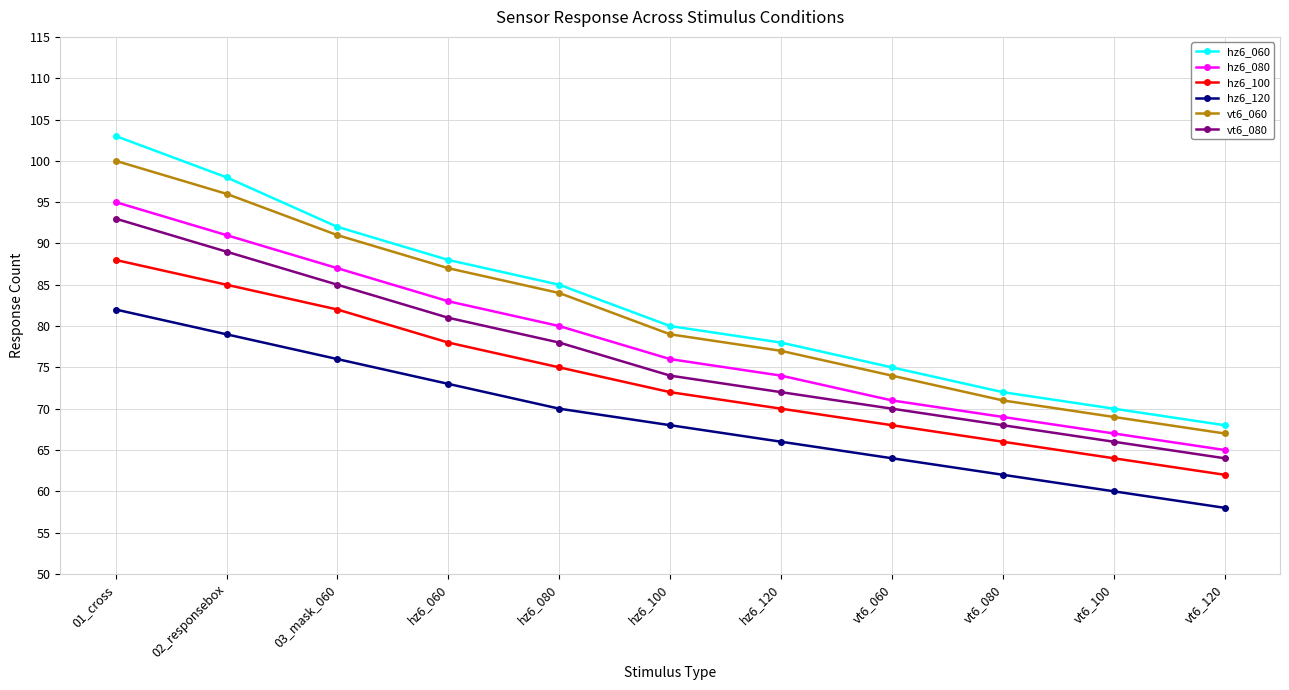

How many values in the hz6_060 series are below 80?

5